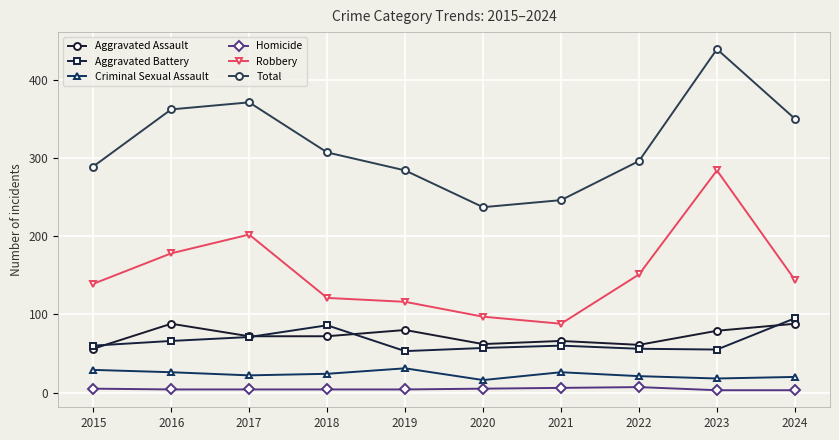

Which category has the highest value in the Robbery series?

2023